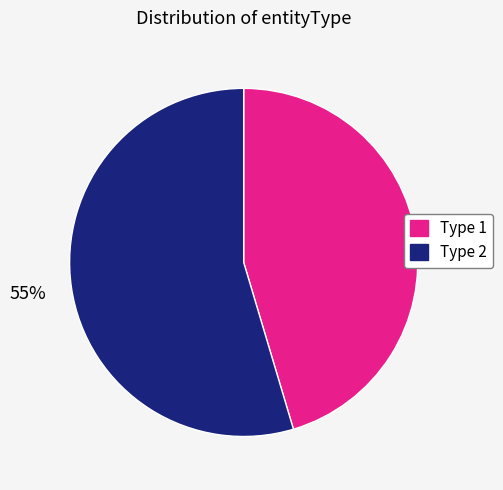

To the nearest percent, what is the average slice percentage?

50%